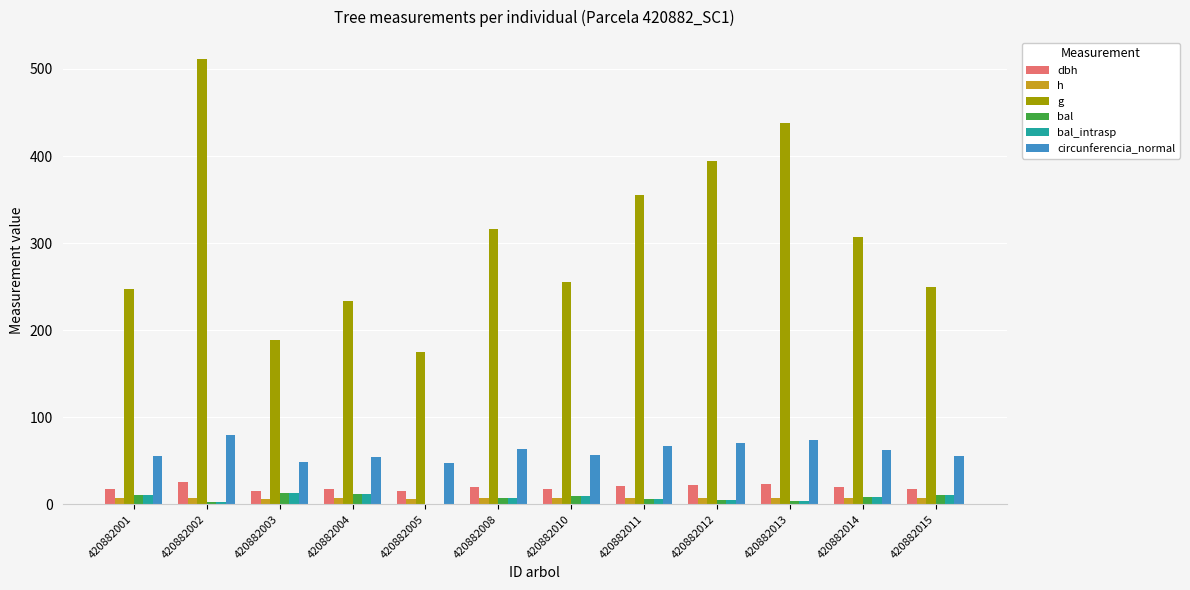

Which series has the largest range (max minus min)?

g